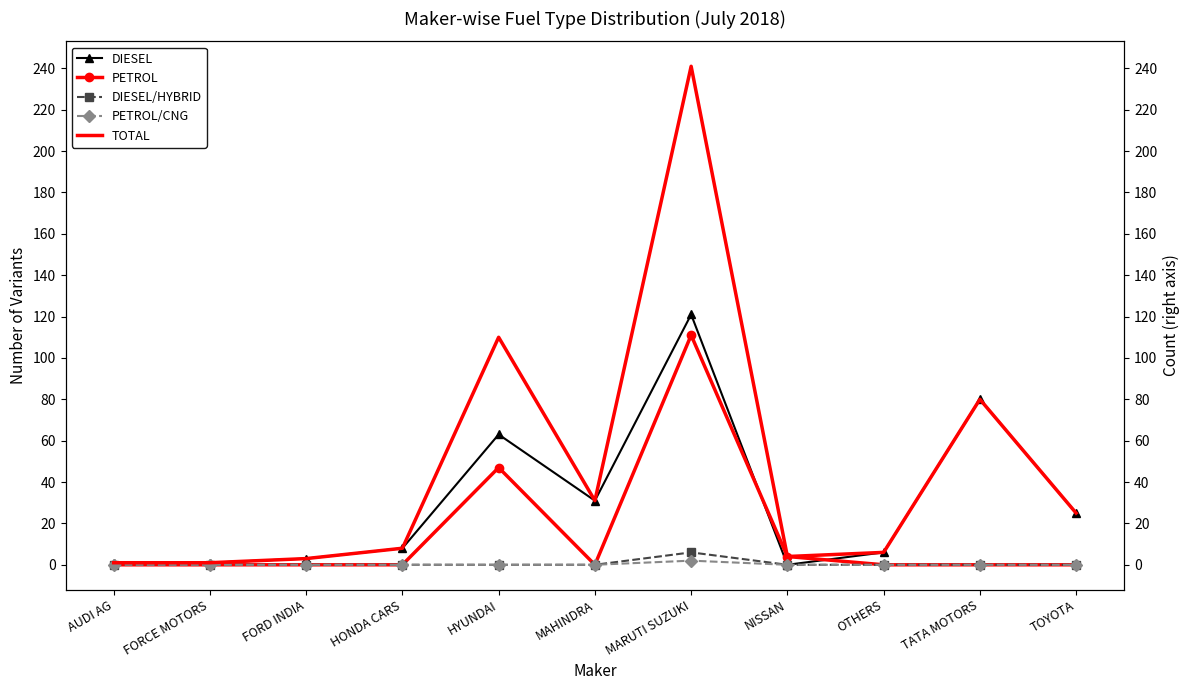

At which label does DIESEL reach its peak?

MARUTI SUZUKI